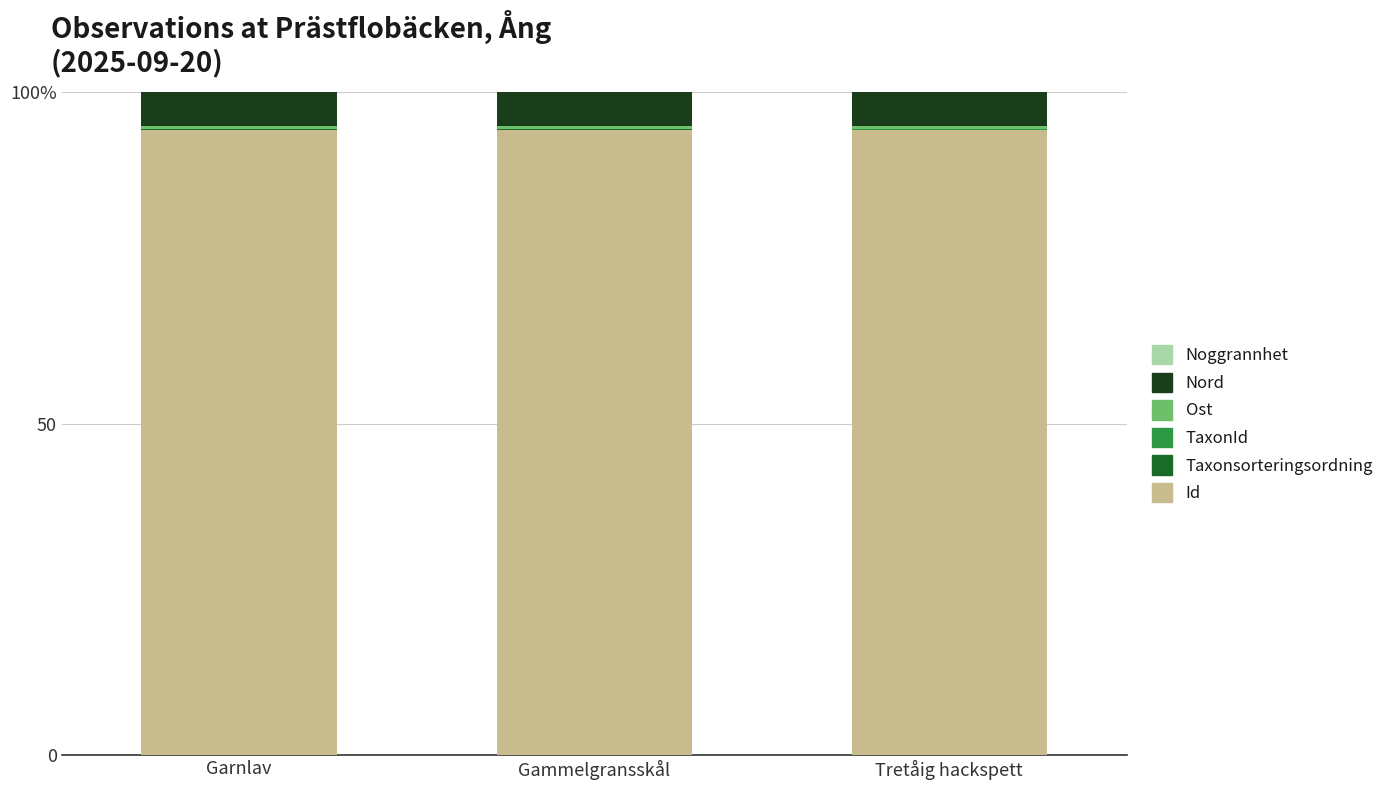

Which series changed the most between Garnlav and Tretåig hackspett?

TaxonId